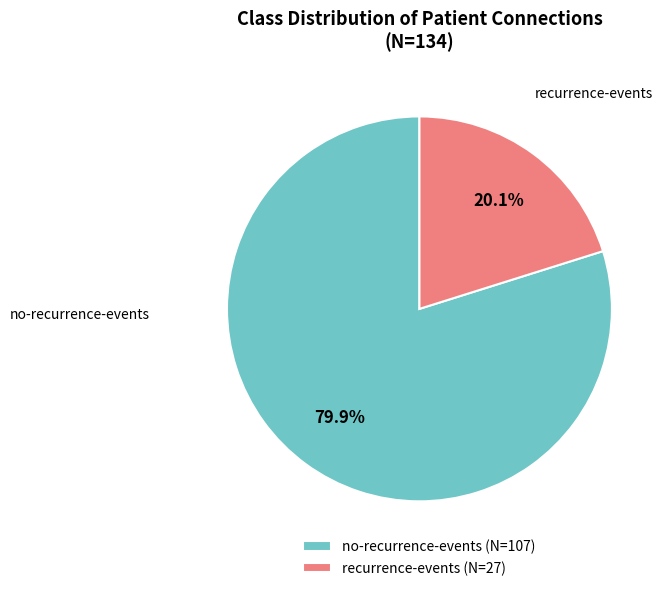

To the nearest percent, what is the difference between the no-recurrence-events and recurrence-events slice percentages?

60%